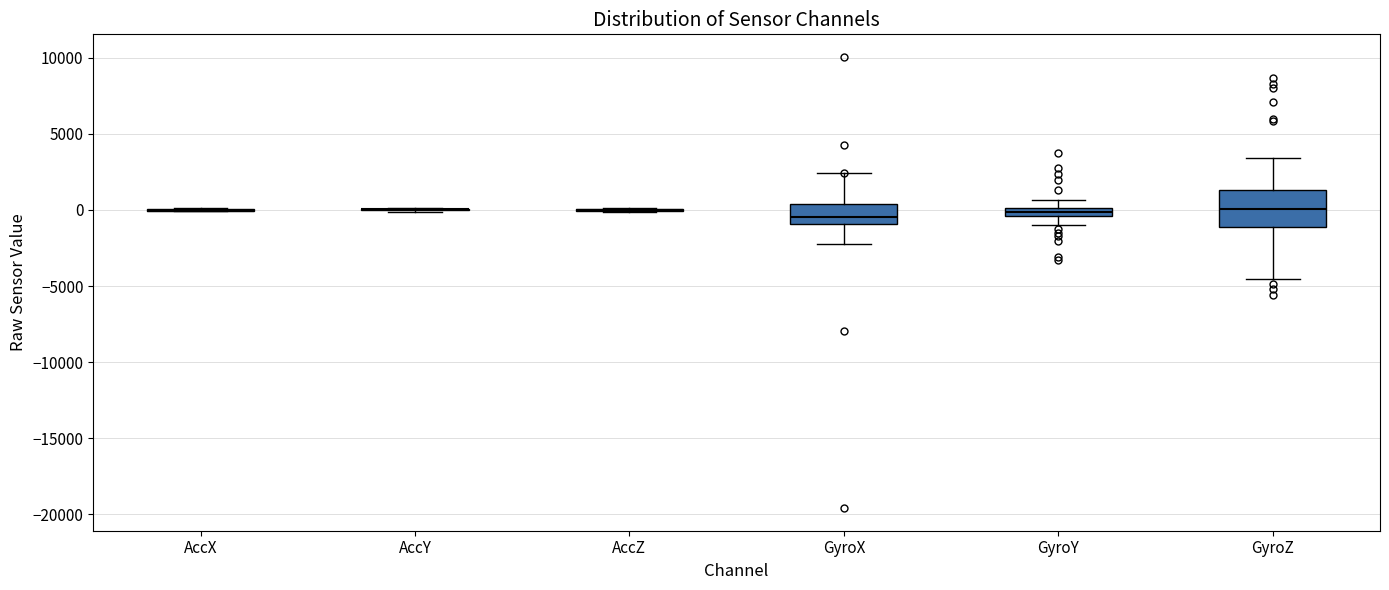

Comparing the boxes themselves (not the whiskers), which one is the tallest?

GyroZ